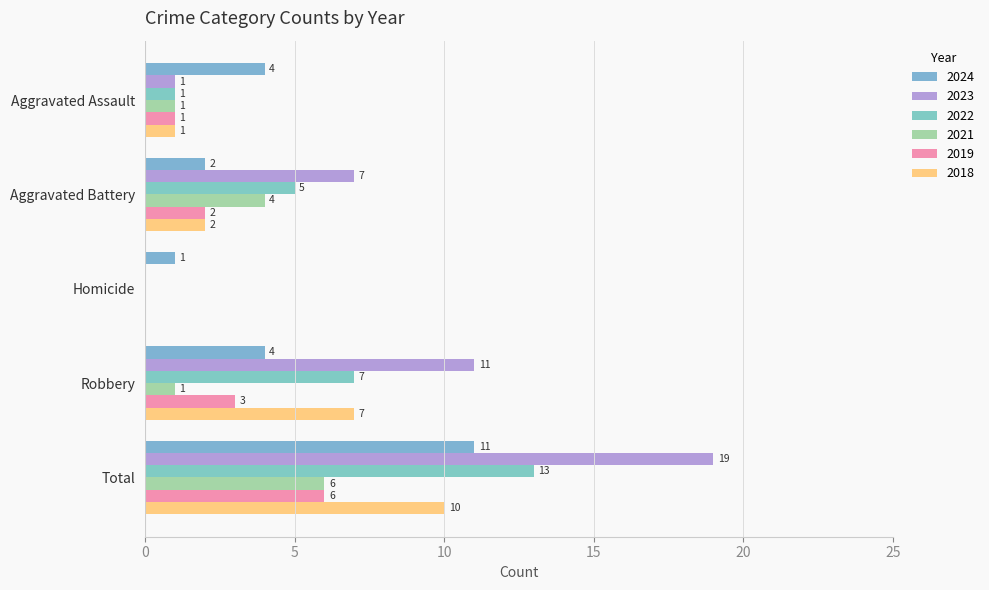

What is the label of the 5th bar from the left?

Total